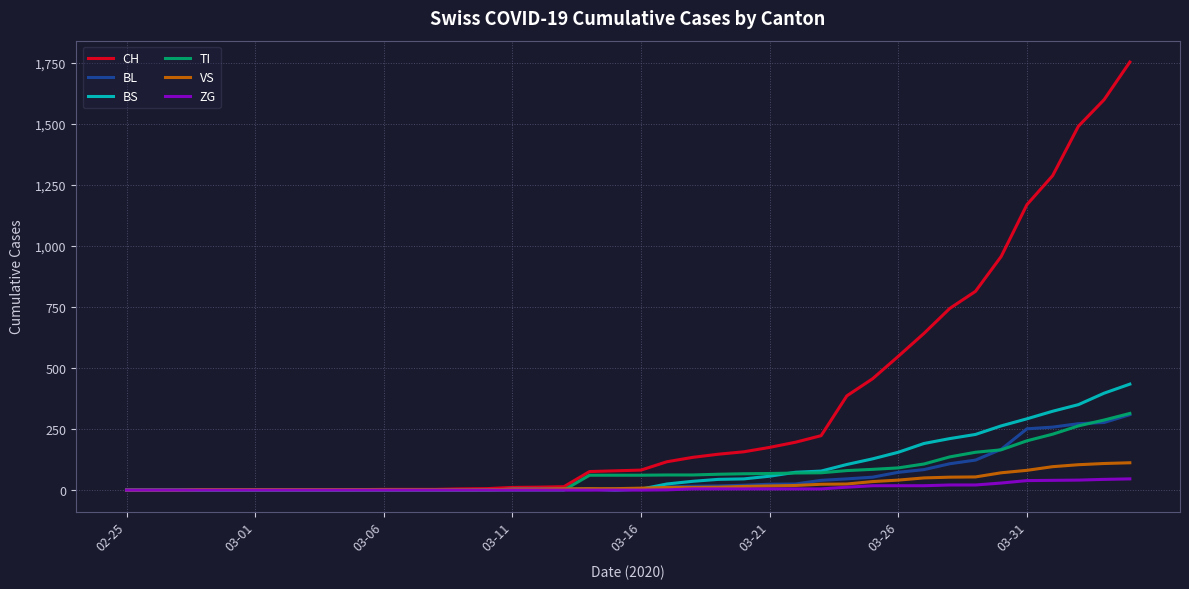

Which series has the largest total across all categories?

CH